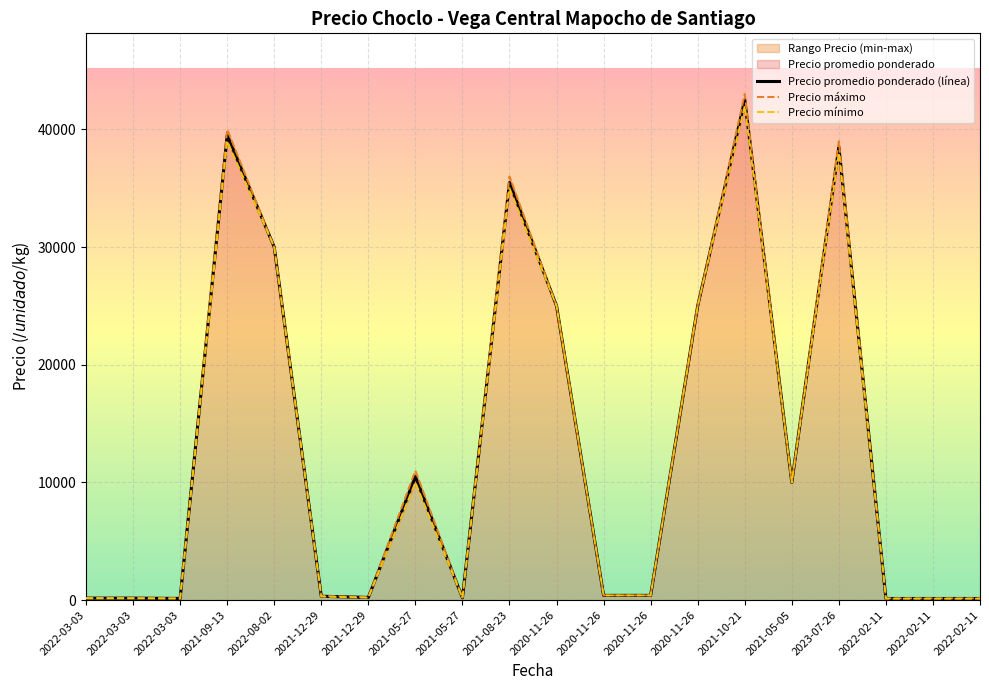

Where is the first local maximum for Precio promedio ponderado (línea)?

2021-09-13